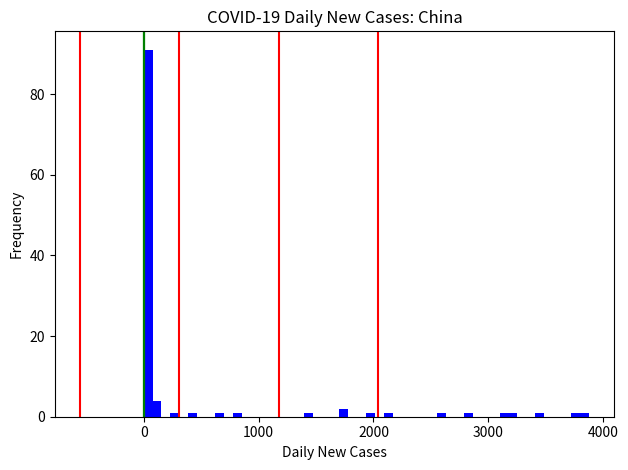

Read against the x-axis, roughly where is the centre of the tallest bar?

0